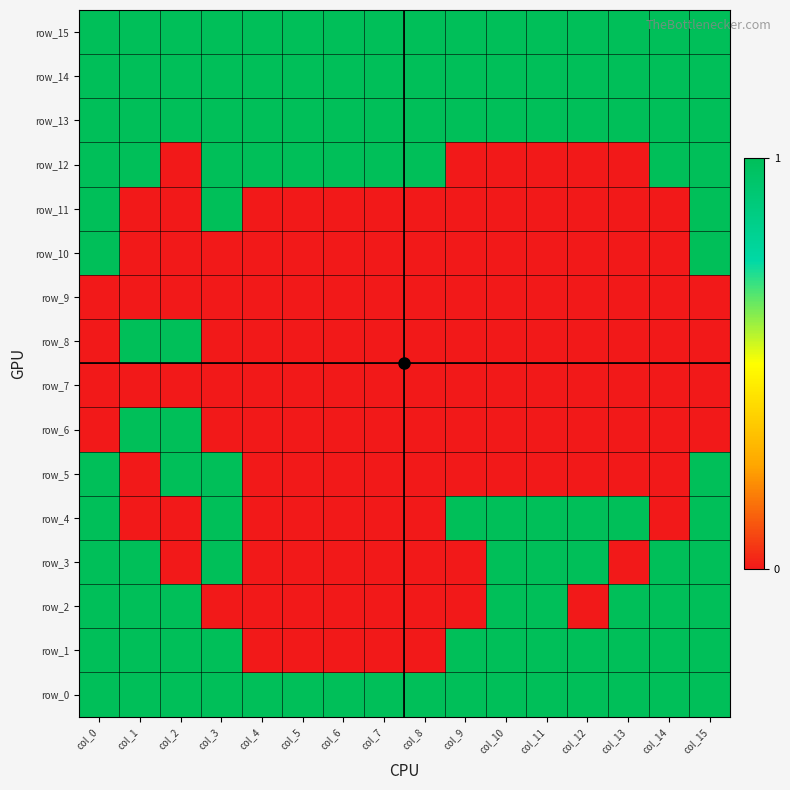

The row_10 series shows 0 at col_8. True or false?

True